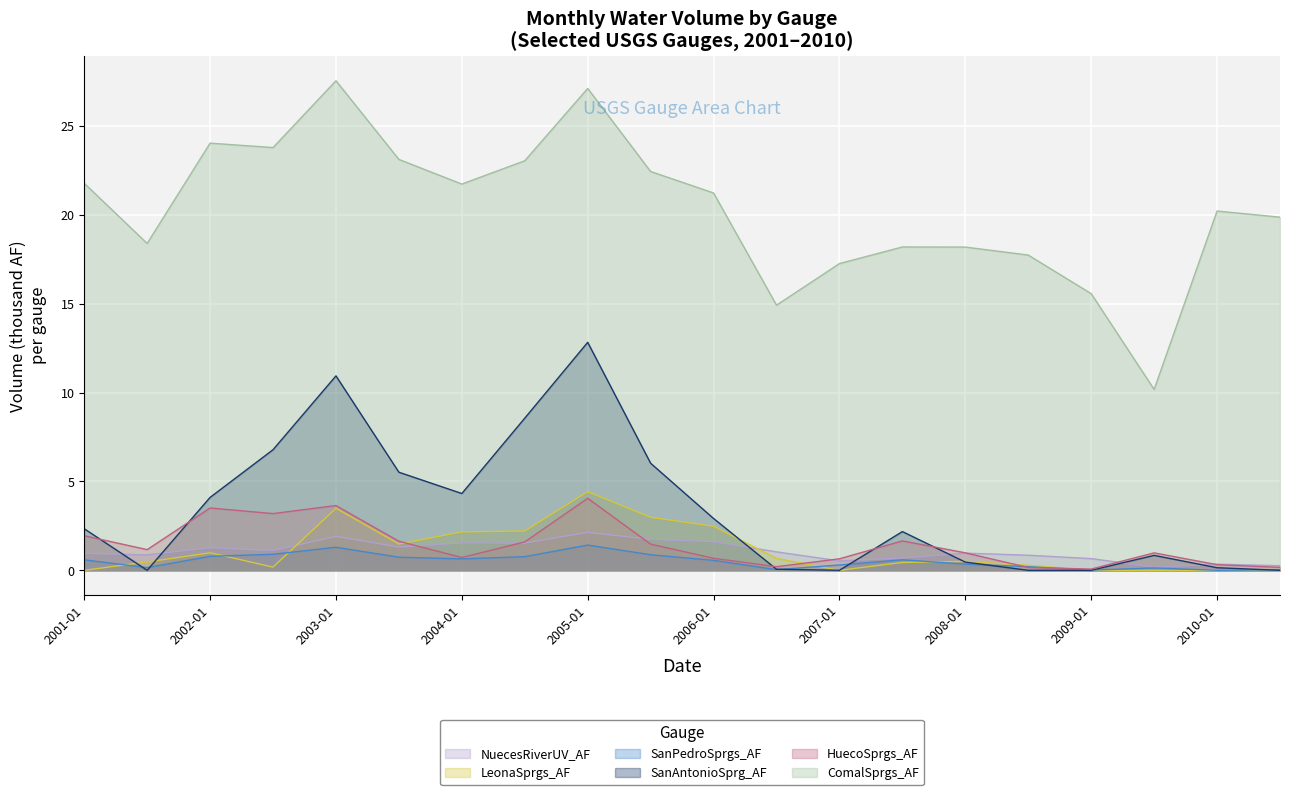

Does the chart display data point markers on the line(s)?

No